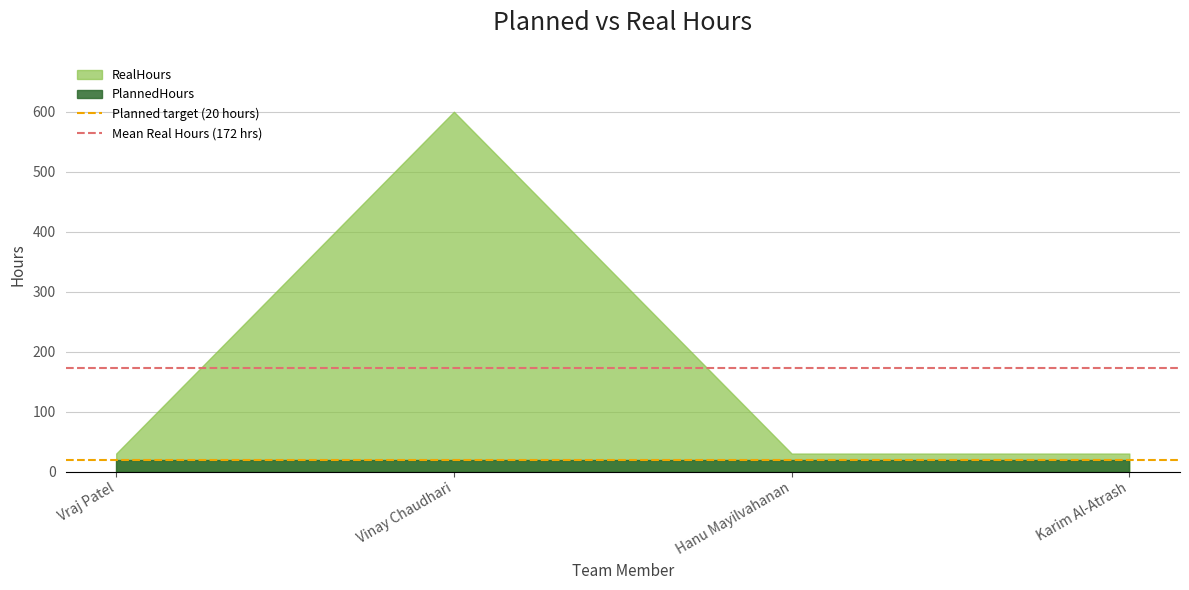

Is the value of Mean Real Hours (172 hrs) at Vraj Patel greater than the value of Planned target (20 hours) at Vraj Patel?

Yes